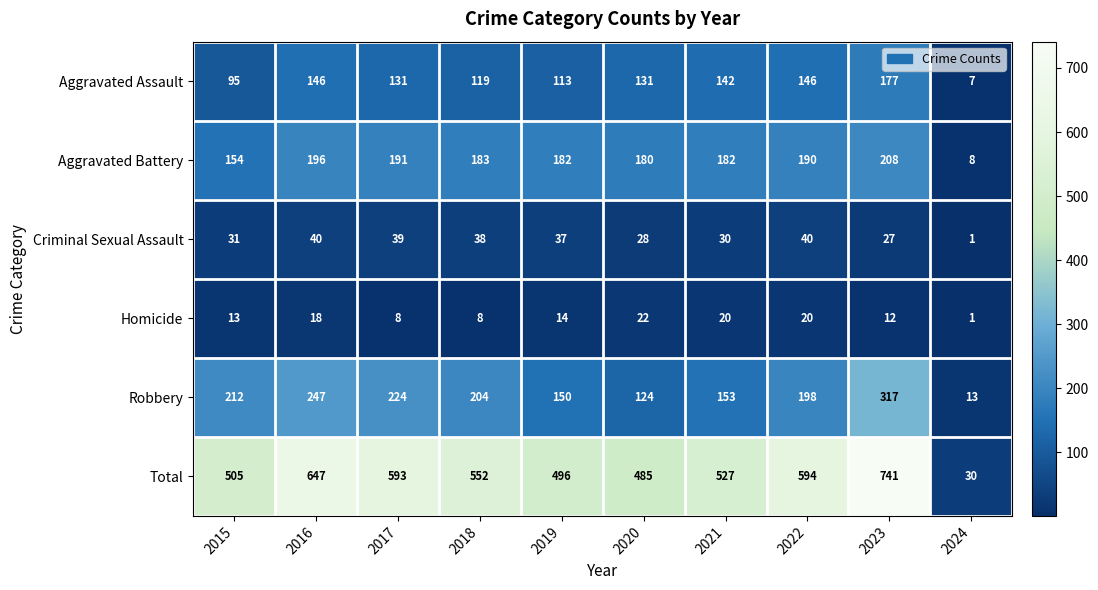

What is the total value across all series at 2023?

1482